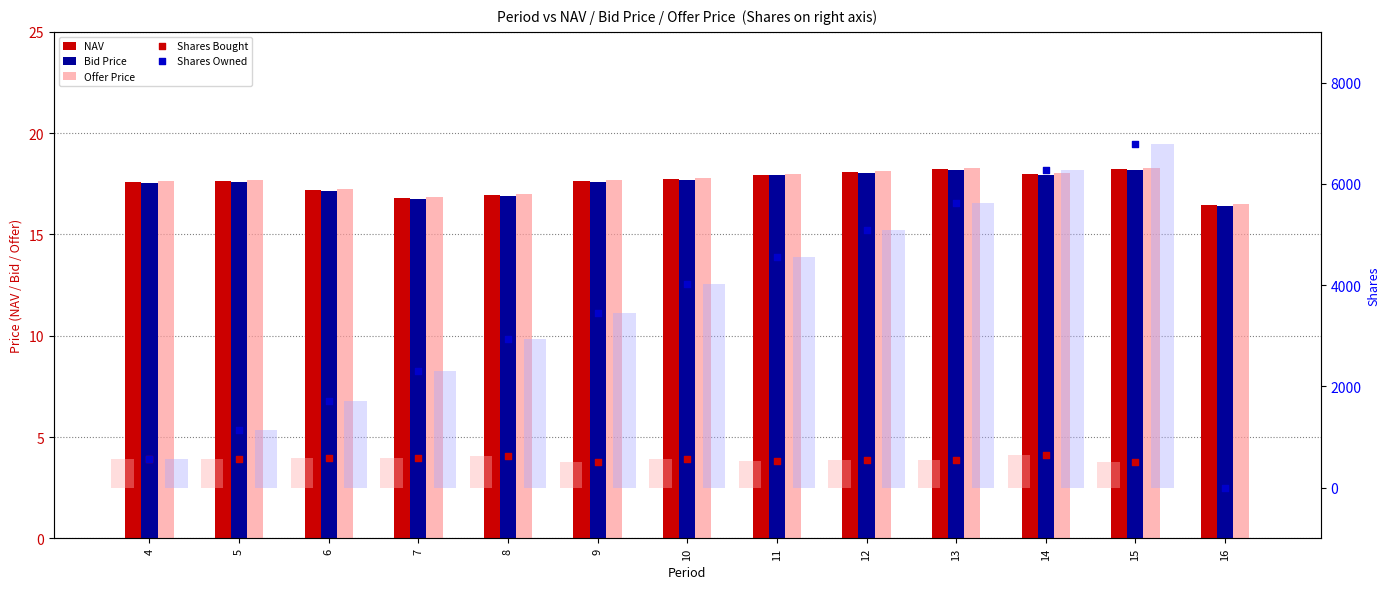

Which series has the largest total across all categories?

Shares Owned